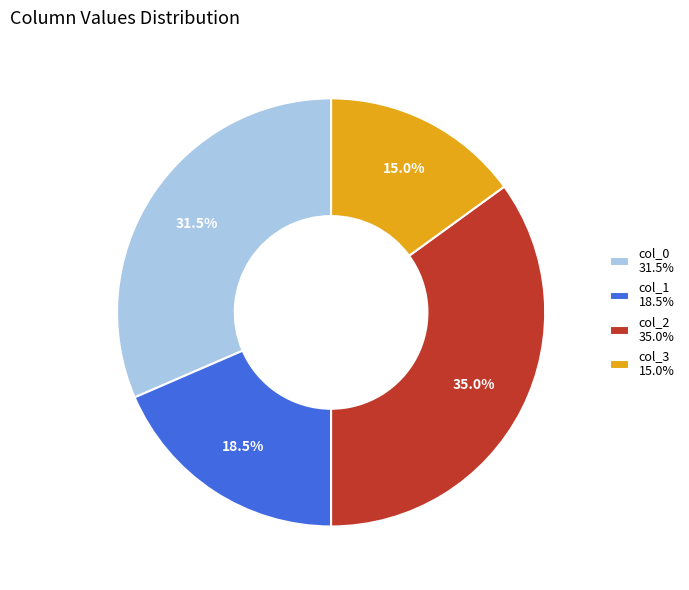

To the nearest percent, what is the combined percentage of col_1 and col_3?

34%